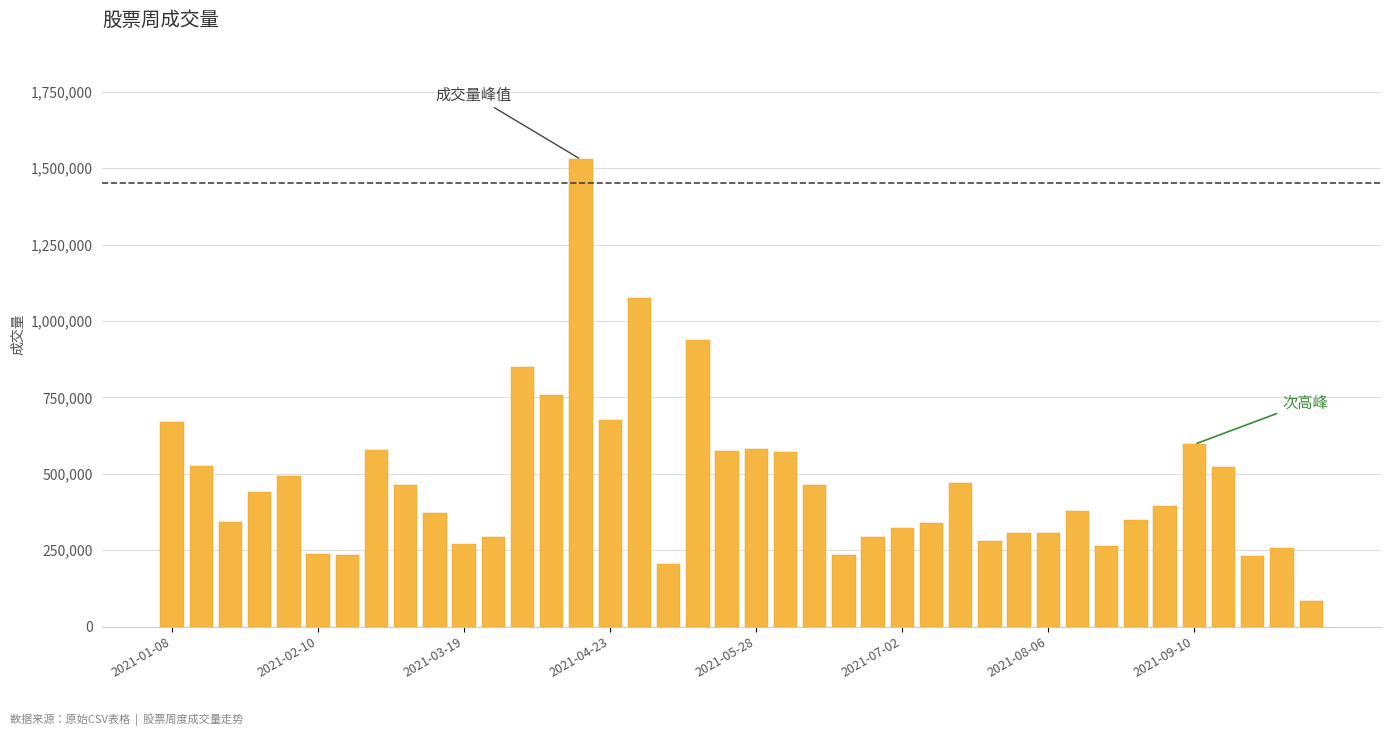

What is the value of the 18th bar from the left?

204895